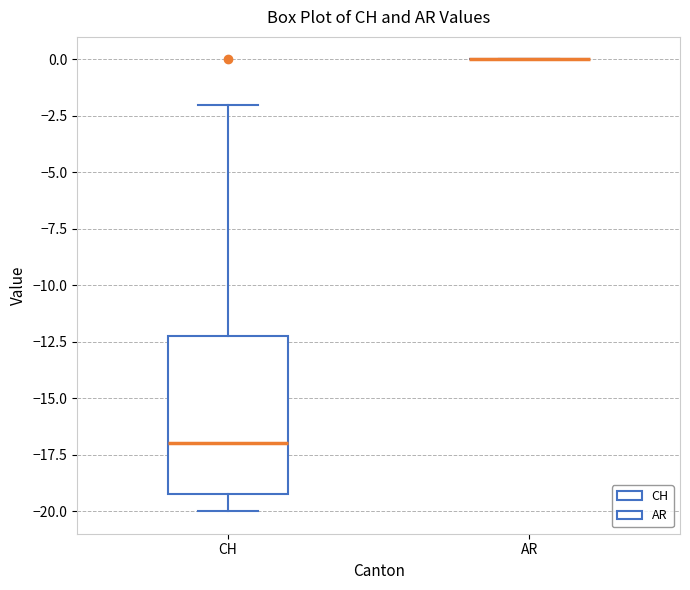

Which box is the tallest, from its lower edge to its upper edge?

CH